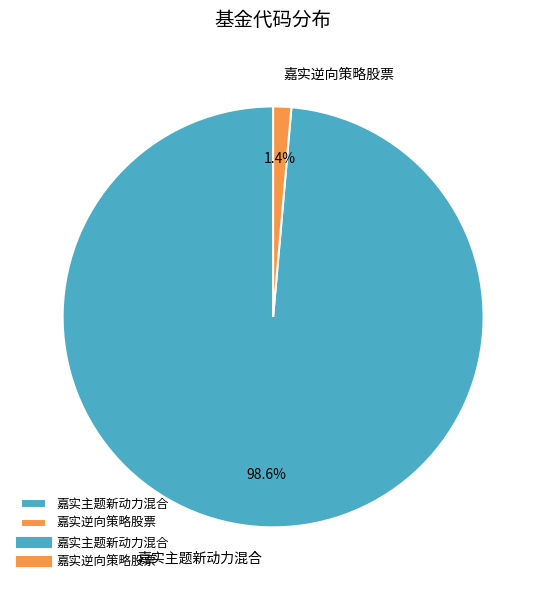

To the nearest percent, what is the difference between the largest and smallest slice percentages?

97%